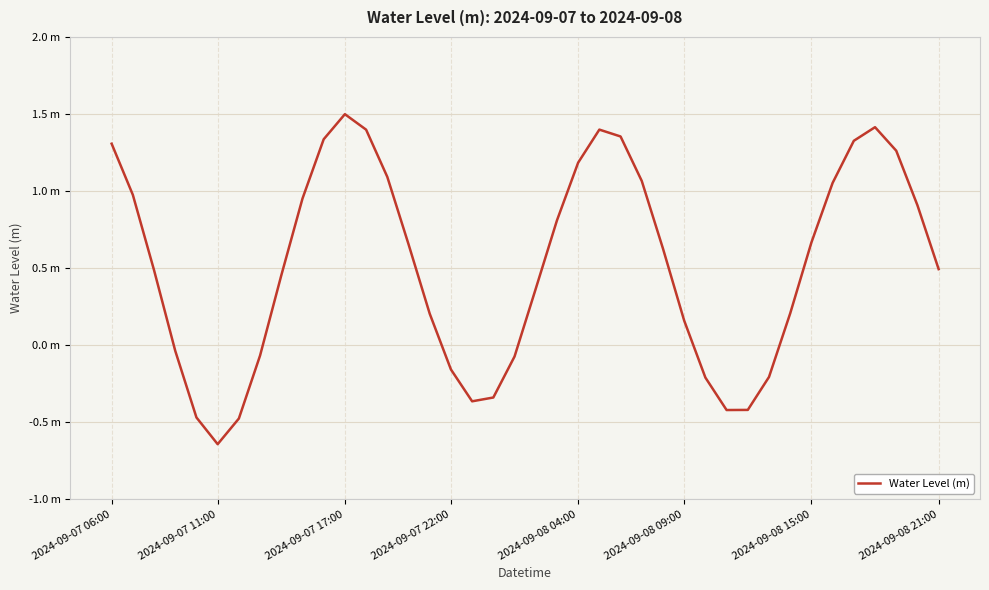

Which category has the highest value across all series?

2024-09-07 17:00